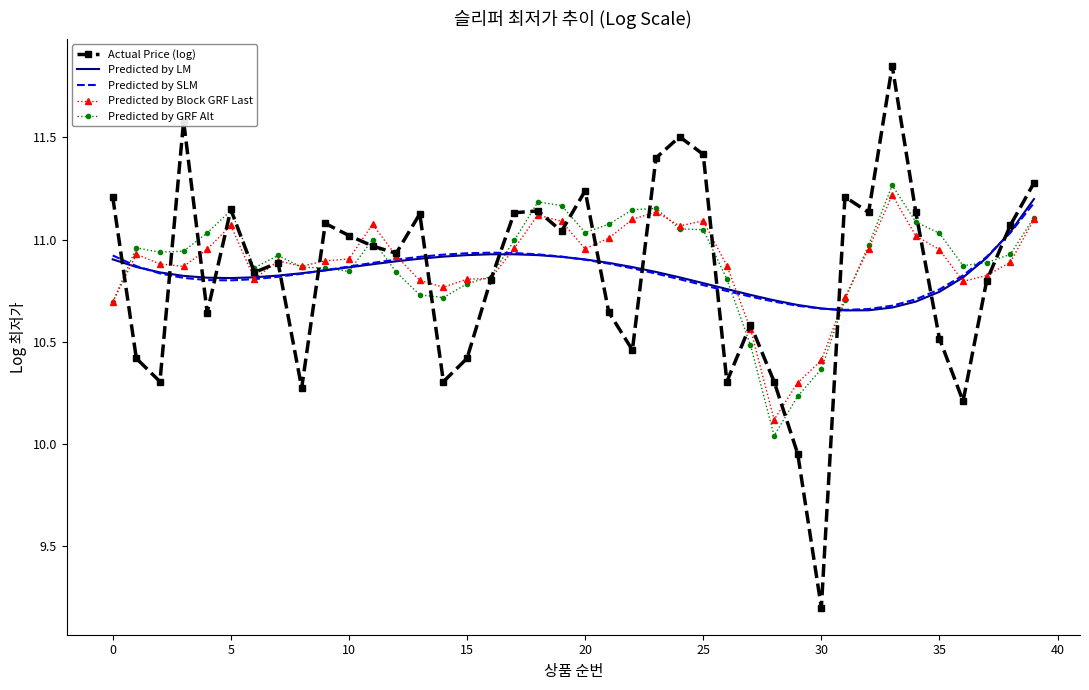

After their last crossing, which series has the higher values: Predicted by SLM or Actual Price (log)?

Actual Price (log)